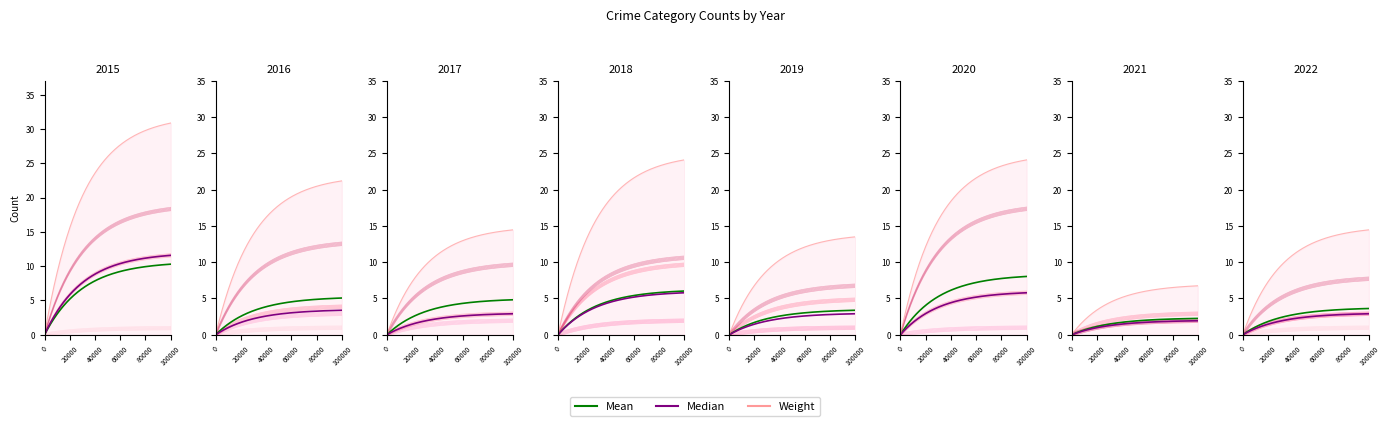

At which category is the sum across all series the highest?

2015